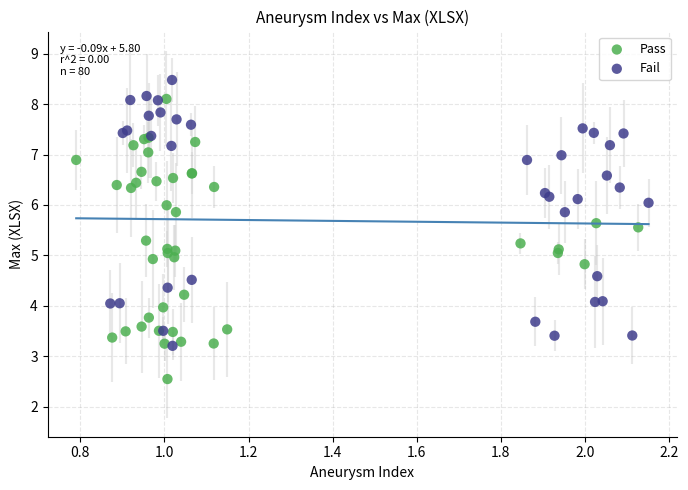

Which series reaches the maximum Y coordinate?

Fail